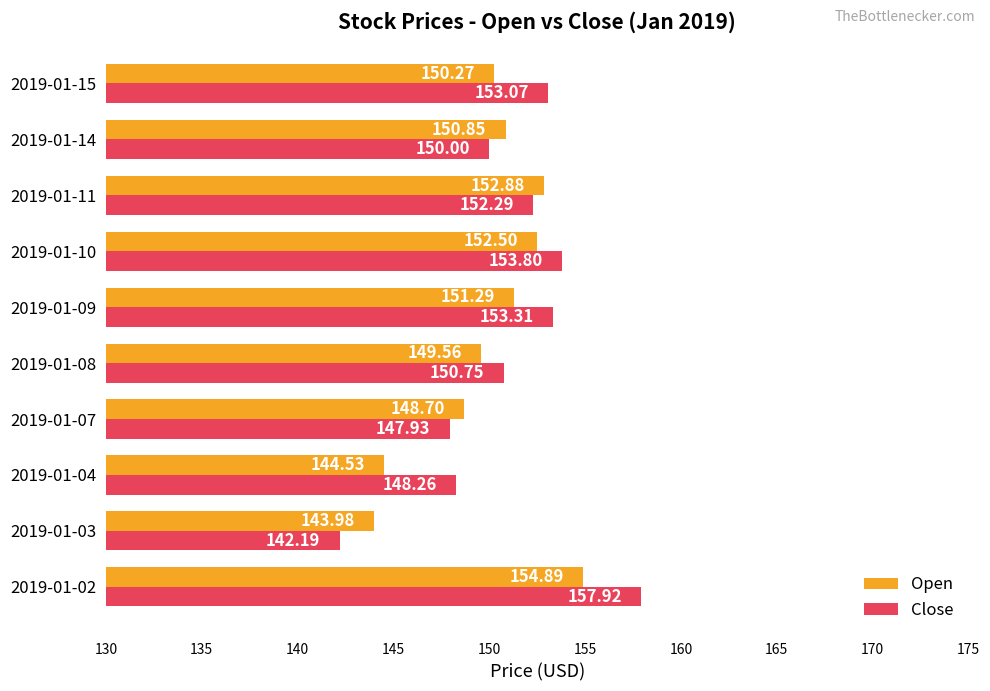

Which series has the largest range (max minus min)?

Close